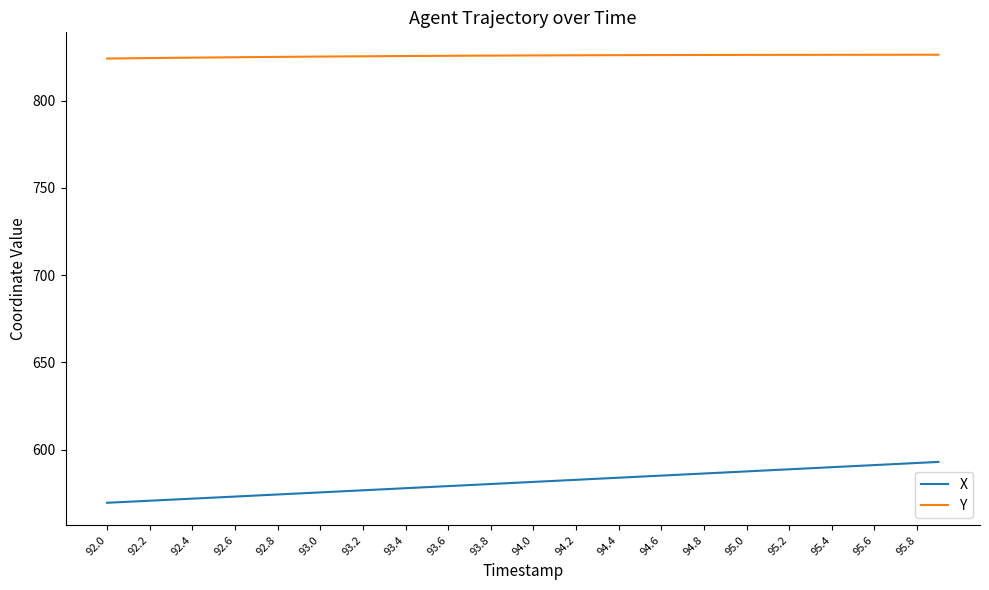

What is the minimum value shown in the chart?

569.5